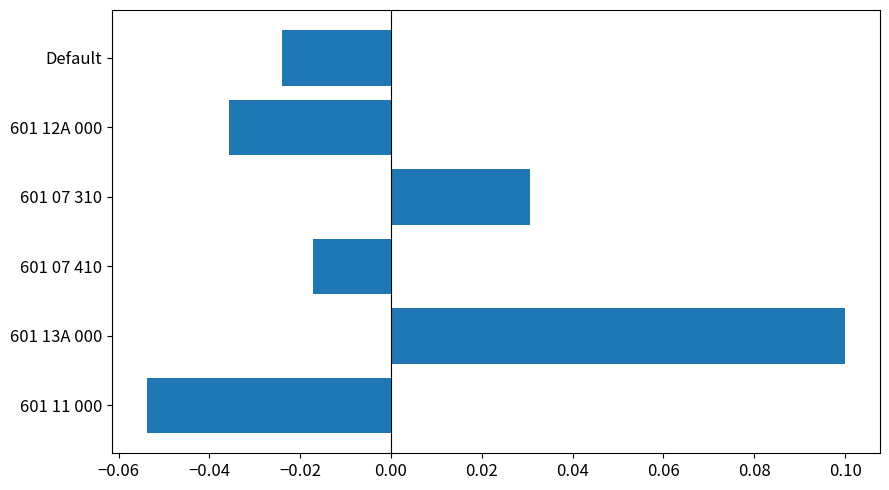

How many data points are less than 0?

4